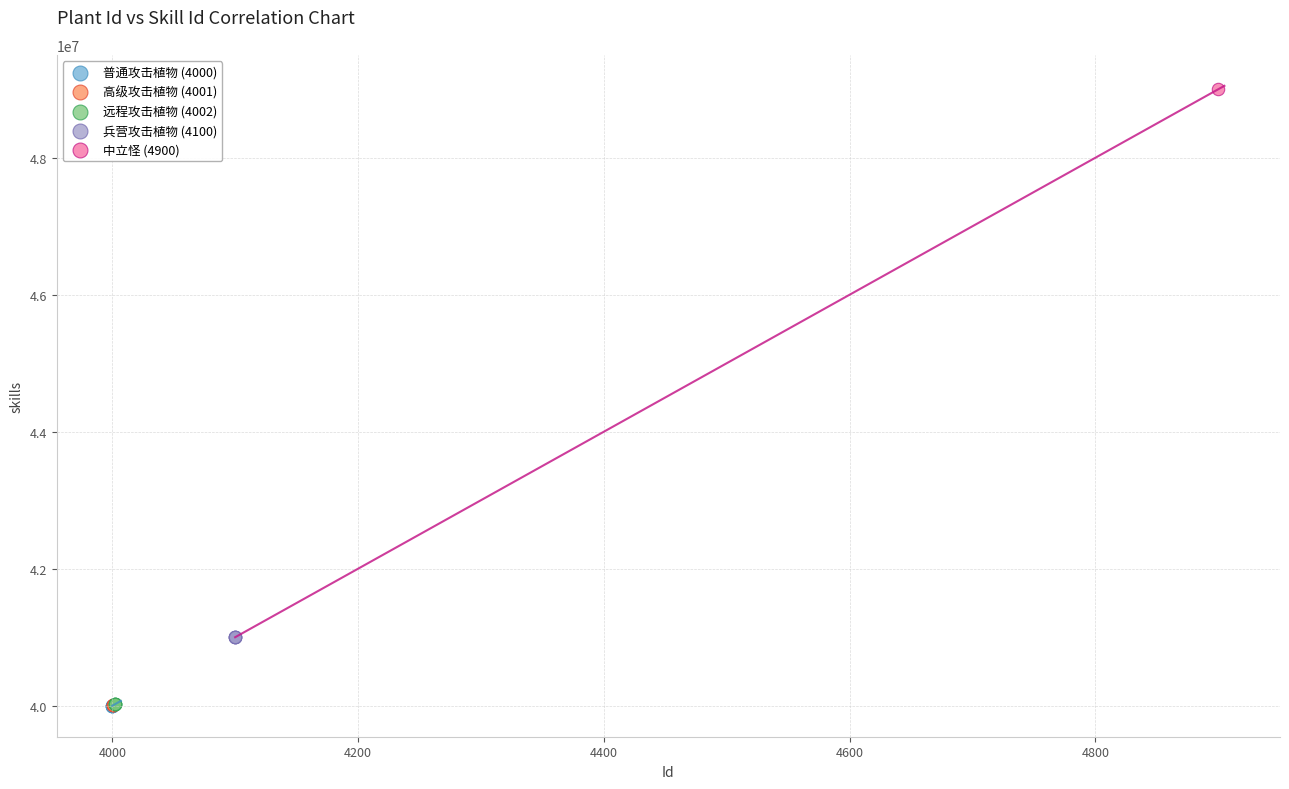

Which series reaches the maximum Y coordinate?

中立怪 (4900)